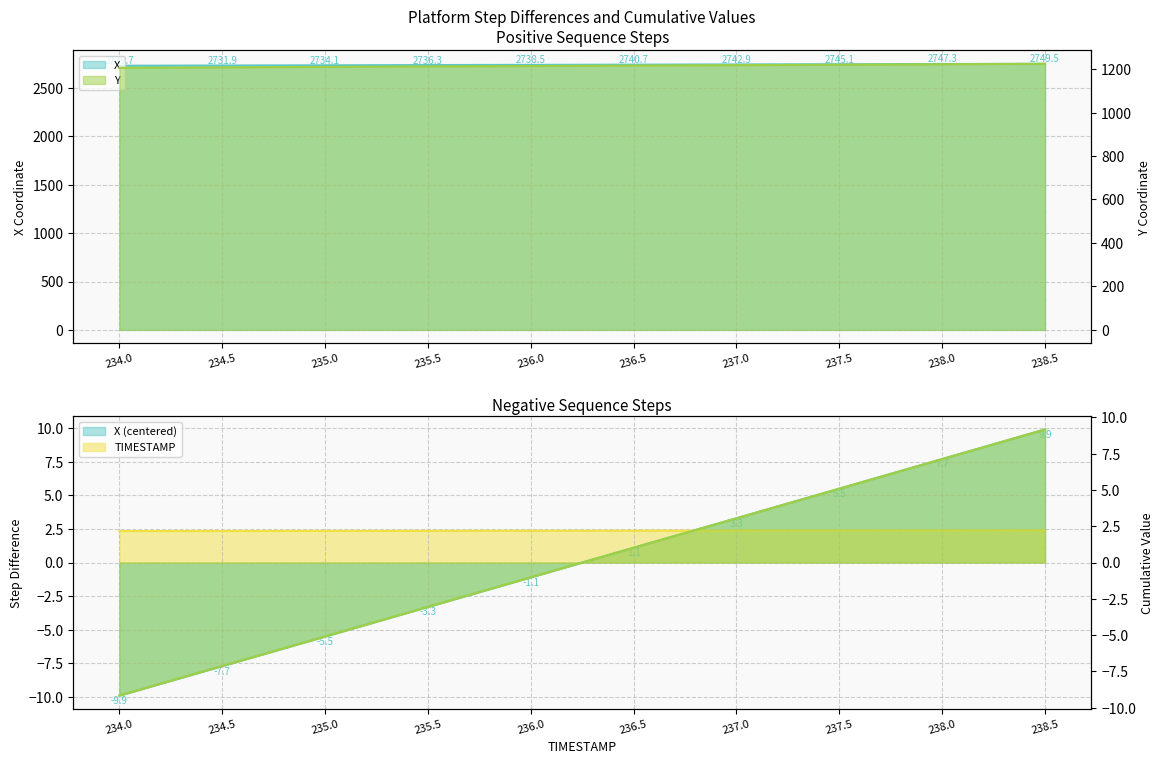

Reading right to left, extract all data points from this chart.

X: 2749.5	2747.3	2745.1	2742.9	2740.7	2738.5	2736.3	2734.1	2731.9	2729.7
Y: 1224.4	1222.4	1220.3	1218.3	1216.3	1214.2	1212.2	1210.1	1208.1	1206.1
TIMESTAMP_scaled: 2.4	2.4	2.4	2.4	2.4	2.4	2.4	2.4	2.3	2.3